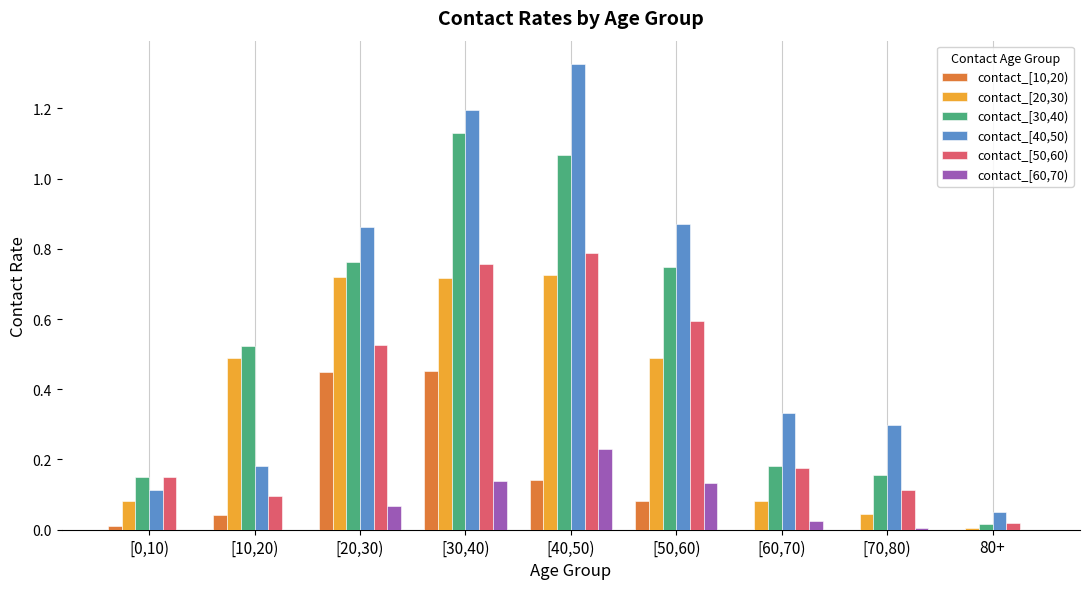

What is the total value across all series at [40,50)?

4.3